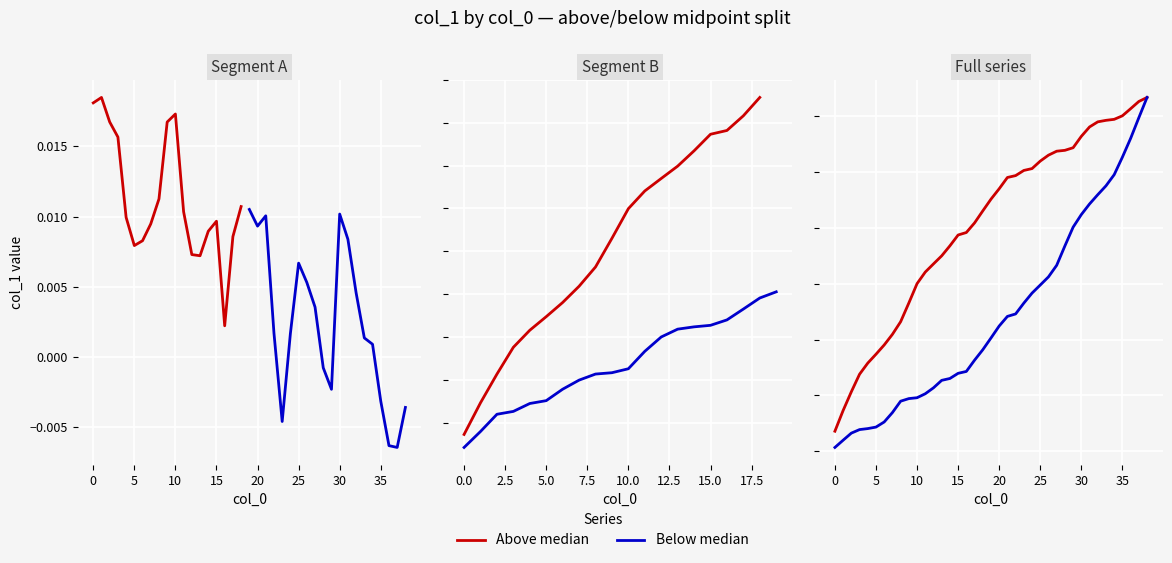

What is the difference between the highest and lowest values at 17?

0.1